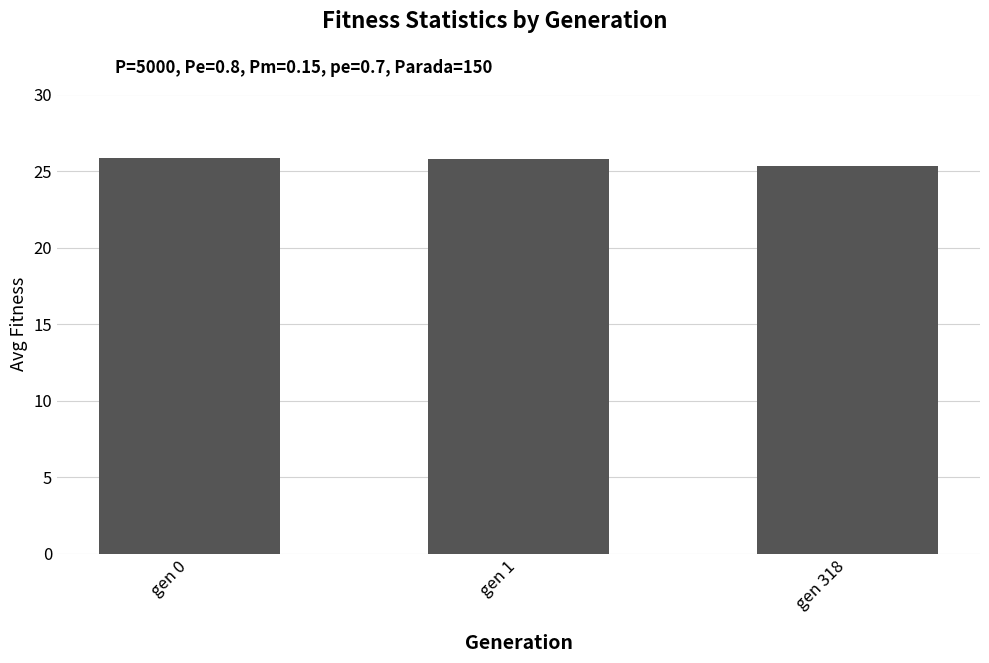

What is the smallest value displayed?

25.3